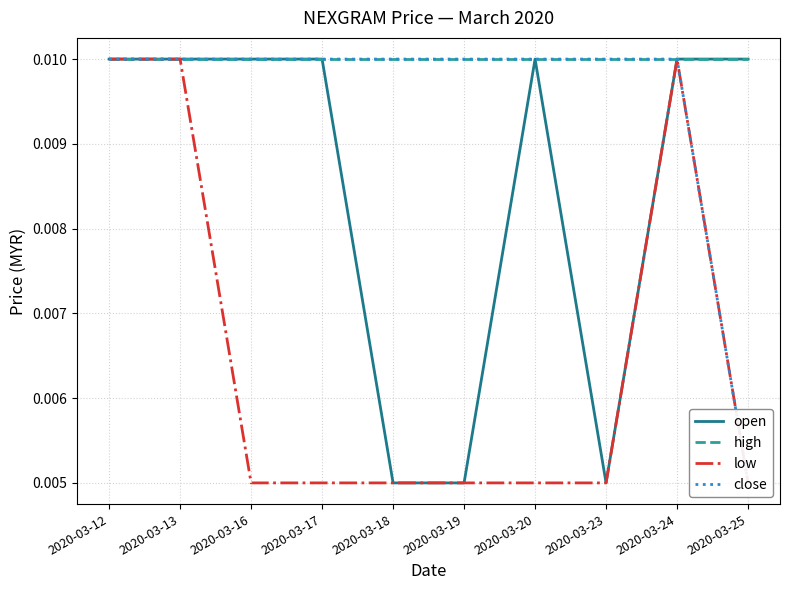

True or false: low and open cross at least once.

False